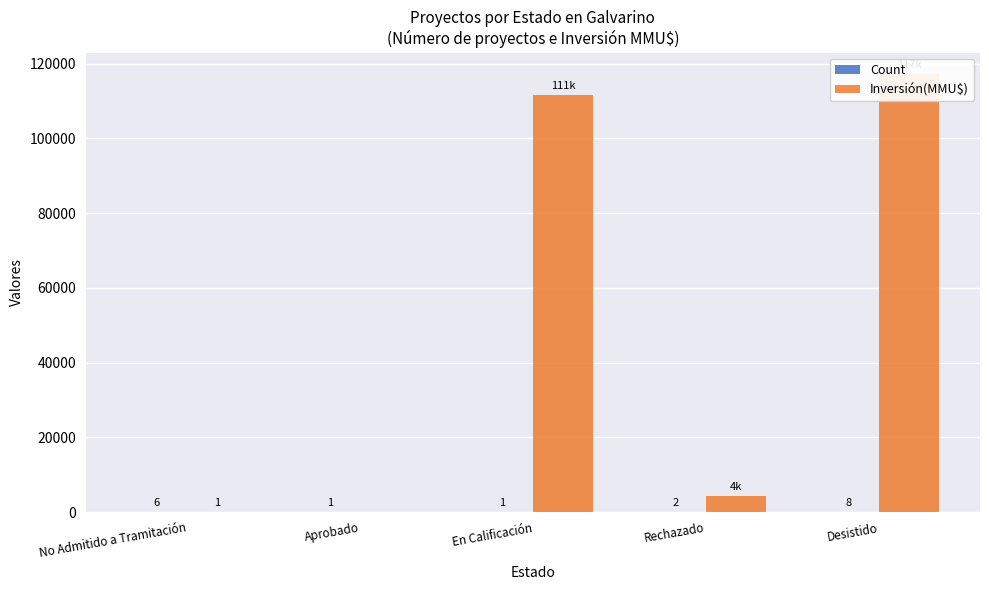

Where does the Count series first go above 2?

No Admitido a Tramitación